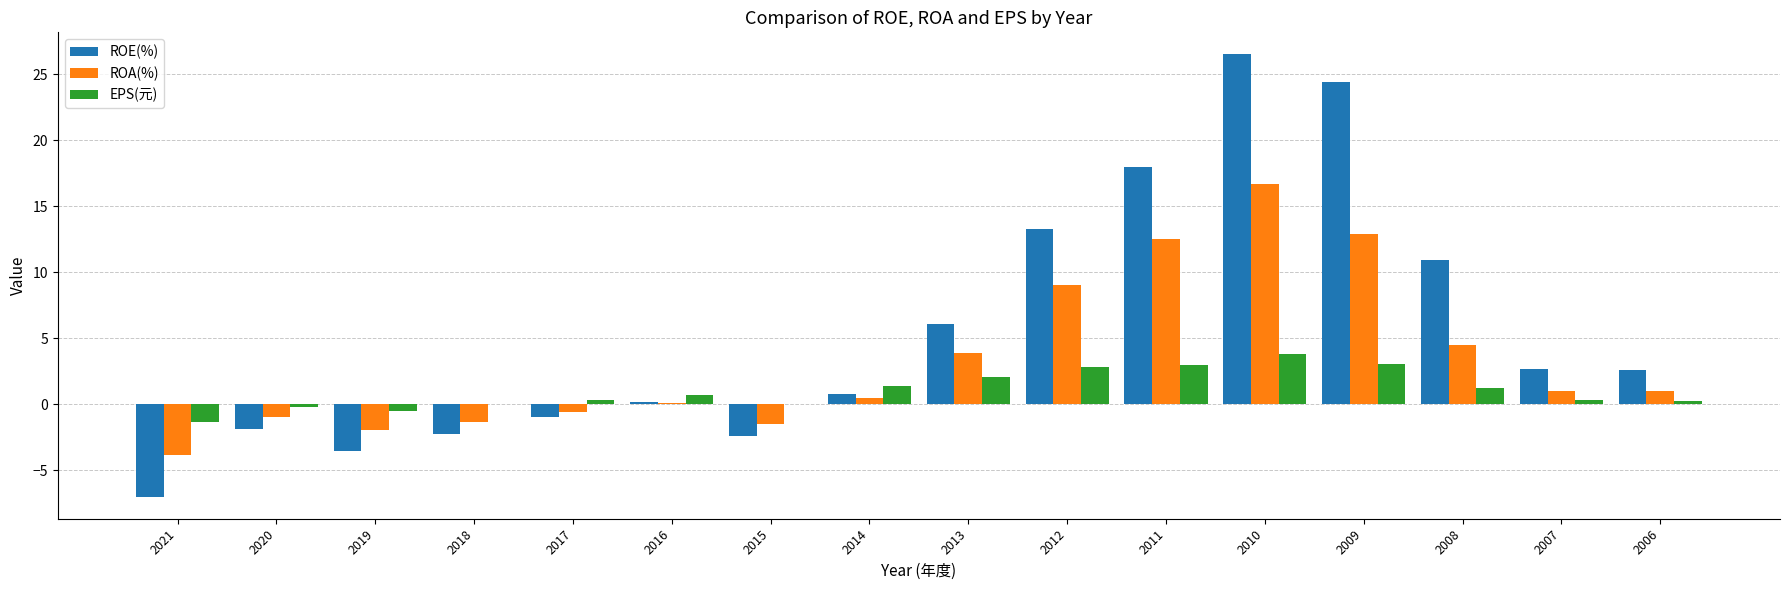

Count the number of data series in this chart.

3